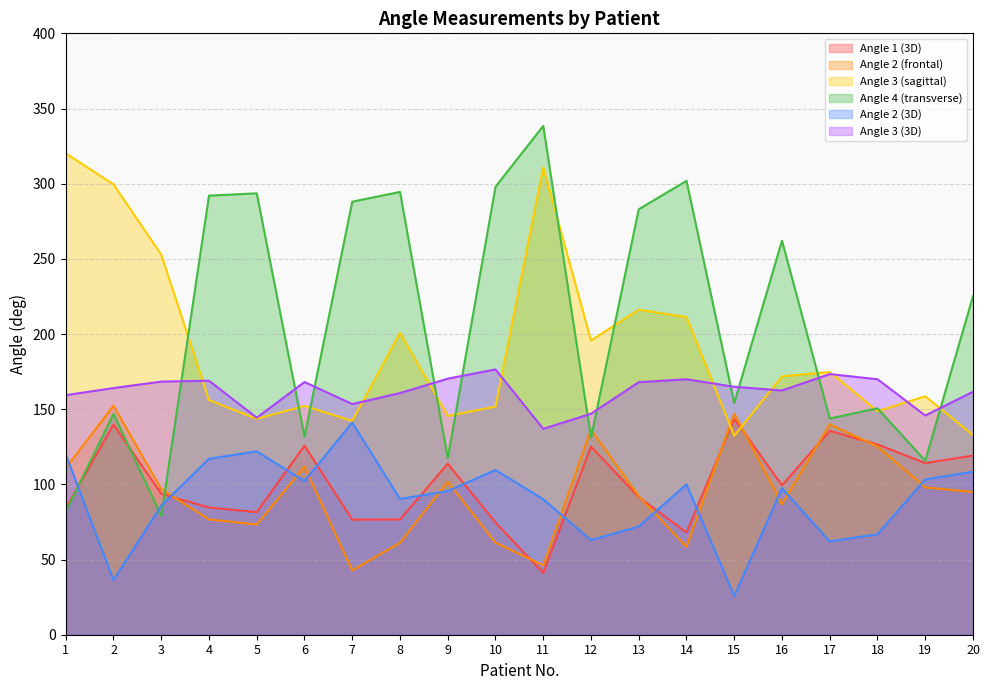

At which label does Angle 2 (3D) reach its peak?

7